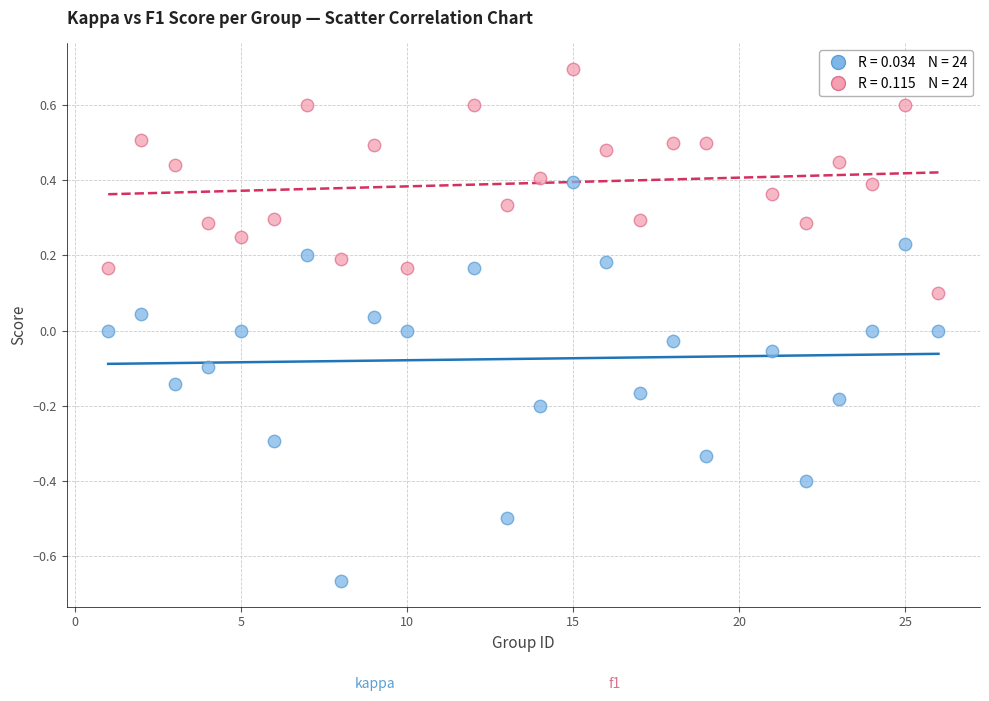

Across all data points, what is the range of Y values (max minus min)?

1.4